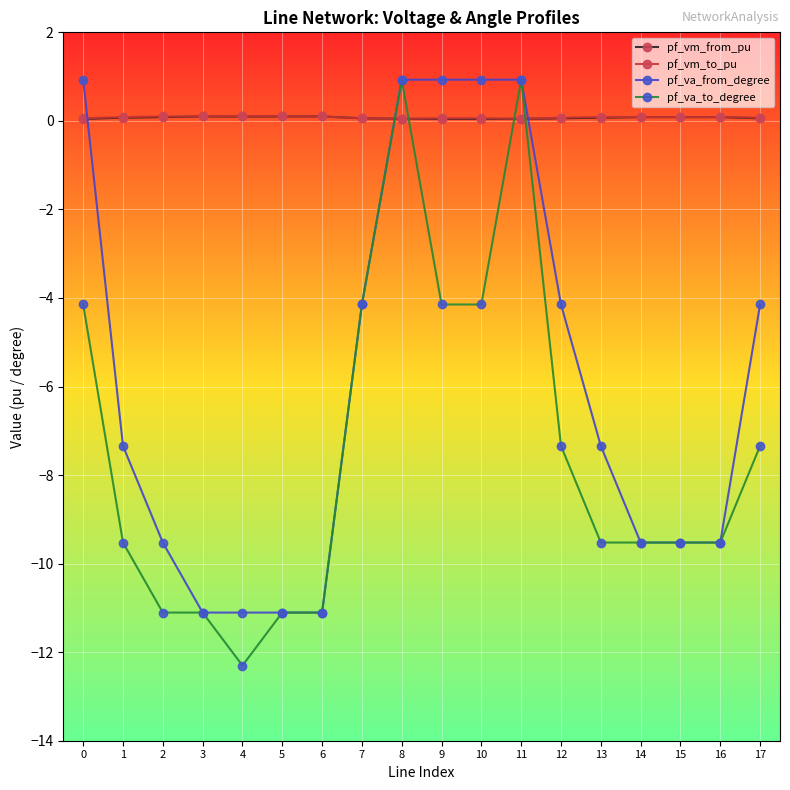

What is the difference between the second highest and second lowest values in the pf_va_from_degree series?

12.0